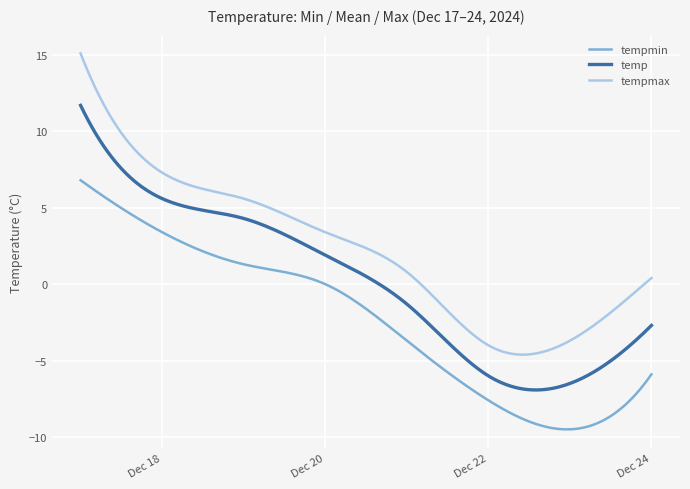

Which series has the largest total across all categories?

tempmax